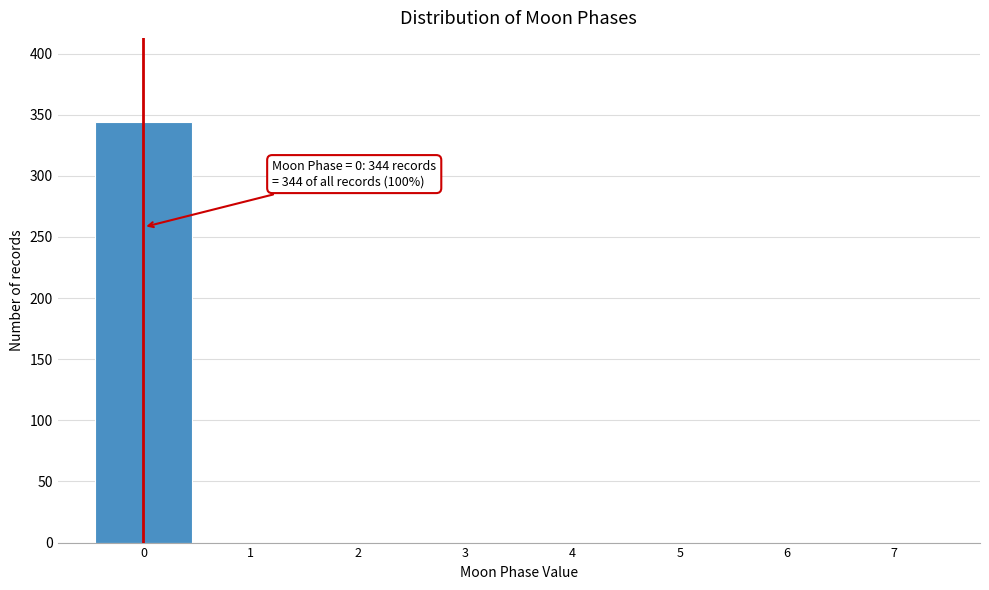

Which range on the x-axis has the tallest bar?

-0.5 to 0.5